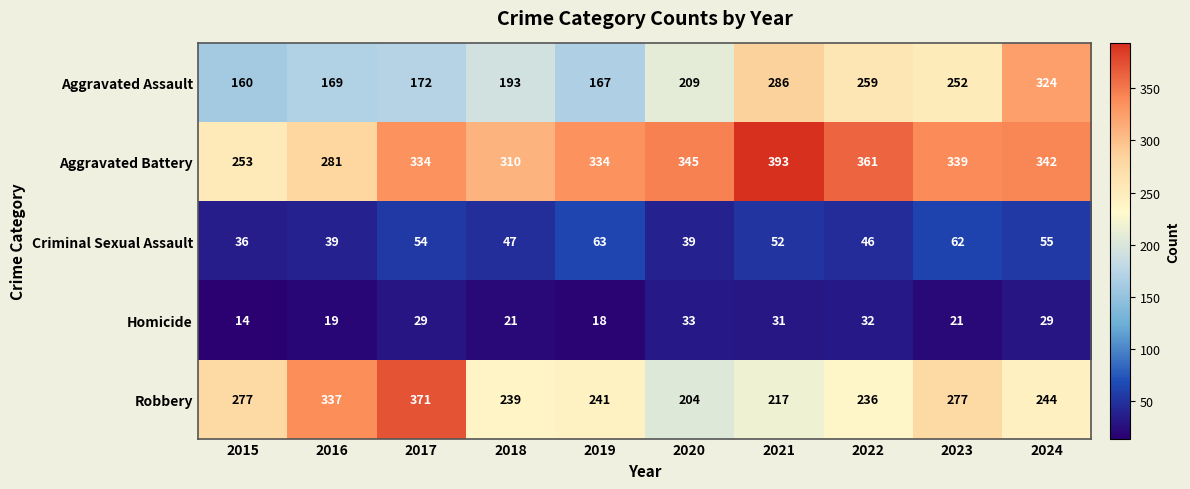

Is it true that Criminal Sexual Assault equals 55 at 2024?

True